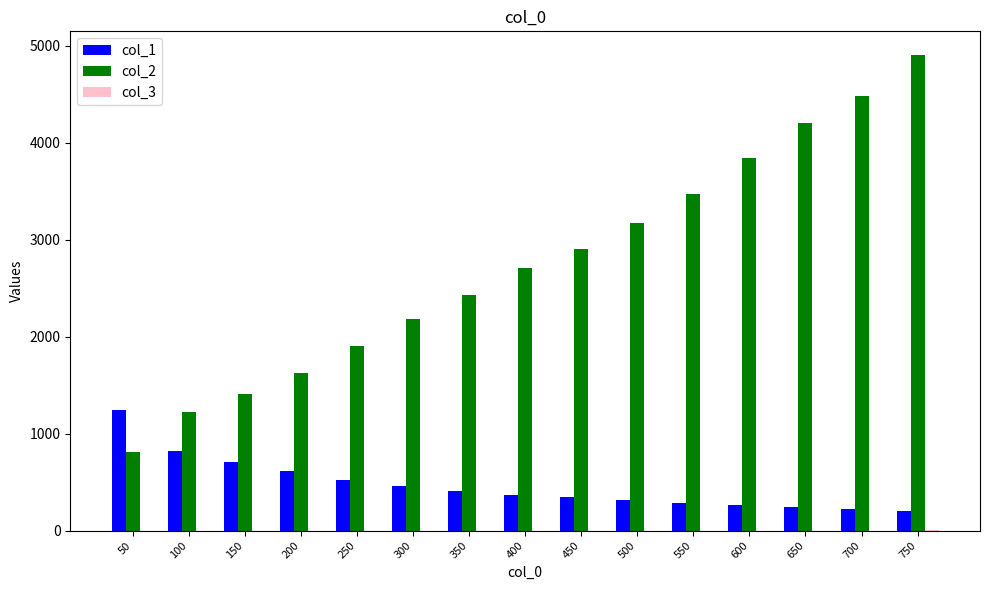

What is the sum of all col_1 values?

7021.0